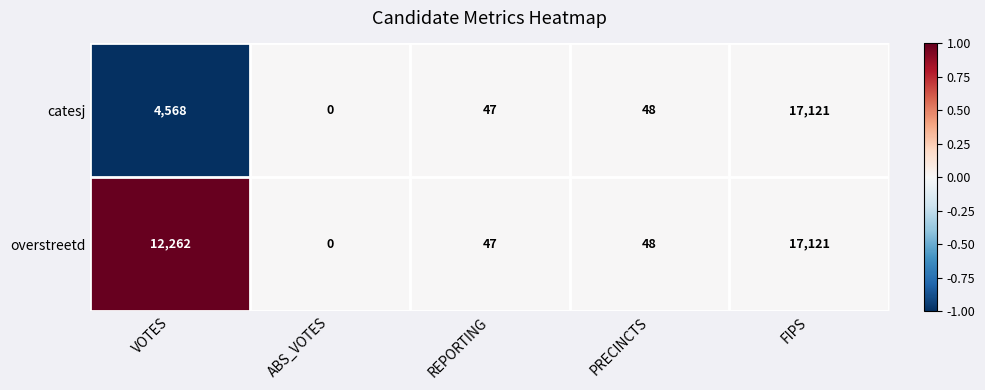

True or false: overstreetd has a value of 47 at REPORTING.

True